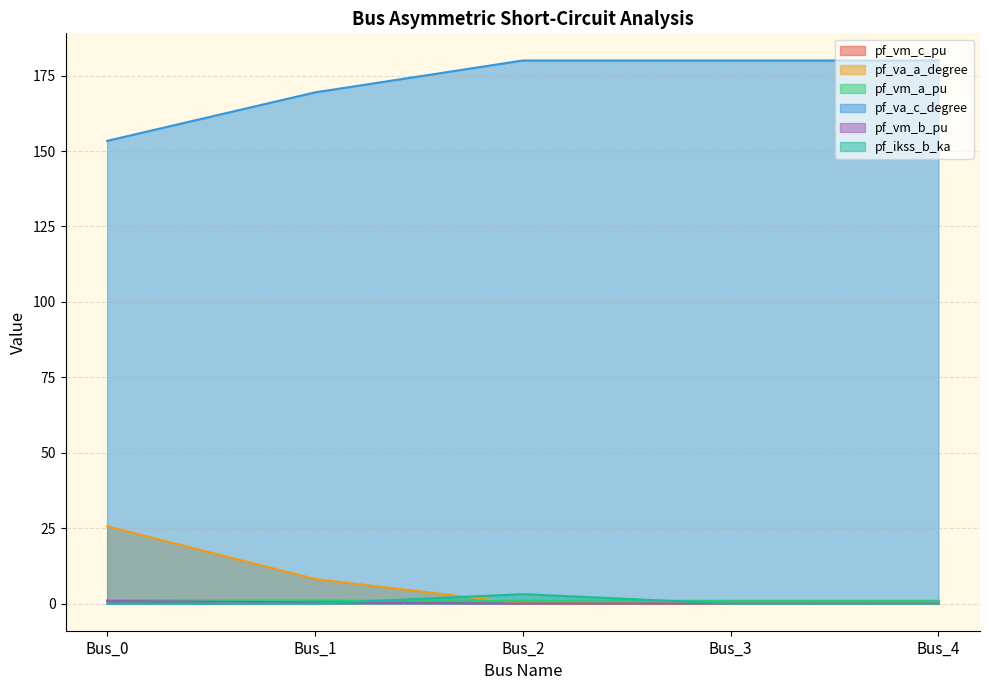

What is the sum of all pf_vm_b_pu values?

1.2